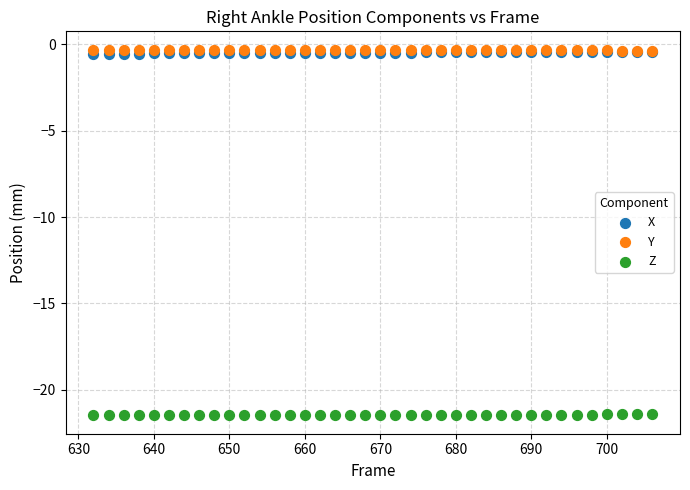

What are all the series names shown in the legend?

X, Y, Z